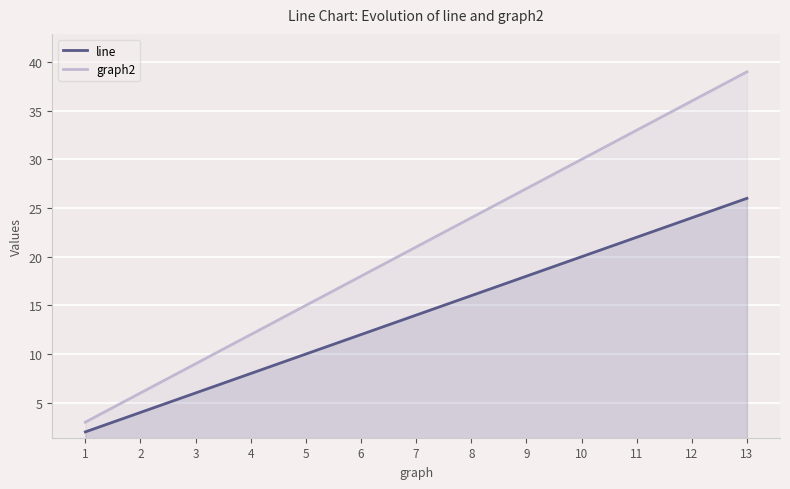

What is the spread (max minus min) of values at 9?

9